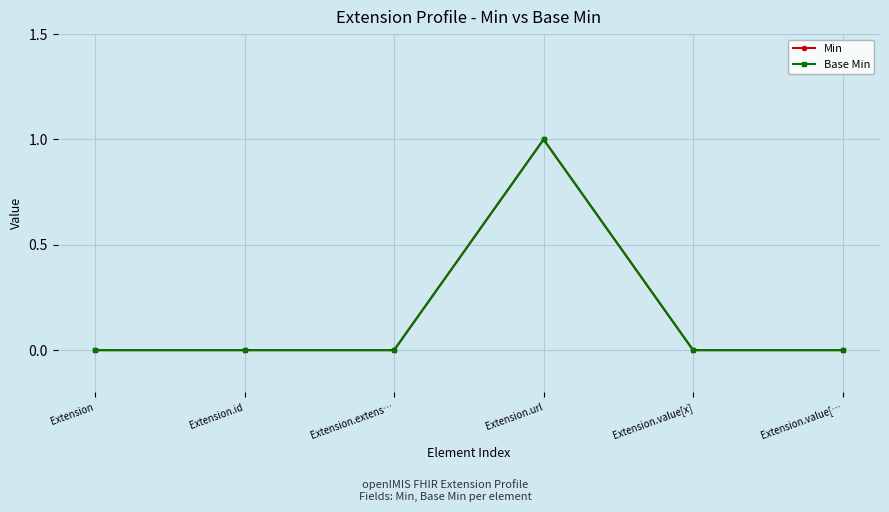

Is this an area chart (filled region under the line)?

No